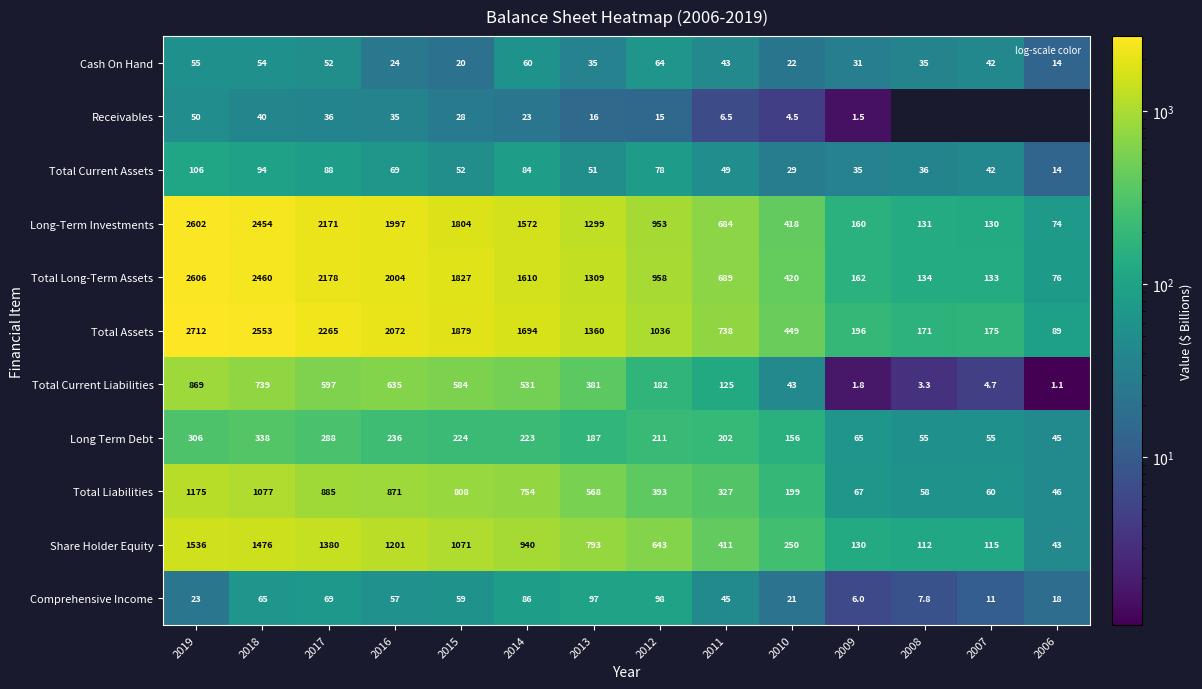

Rank the series at 2009 from highest to lowest value.

Total Assets, Total Long-Term Assets, Long-Term Investments, Share Holder Equity, Total Liabilities, Long Term Debt, Total Current Assets, Cash On Hand, Comprehensive Income, Total Current Liabilities, Receivables